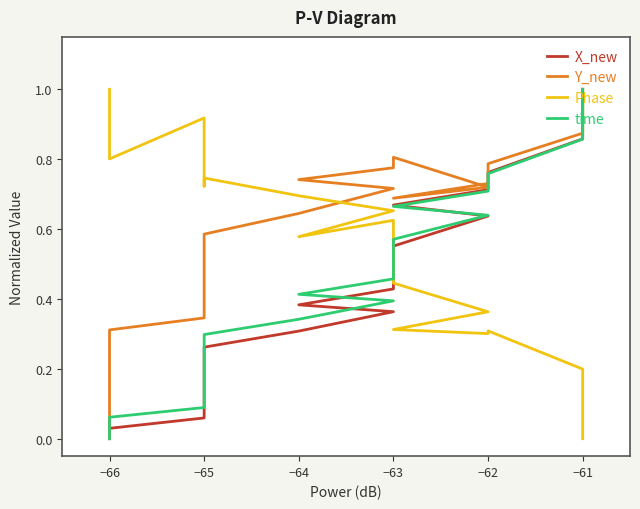

What is the sum of all Y_new values?

13.2